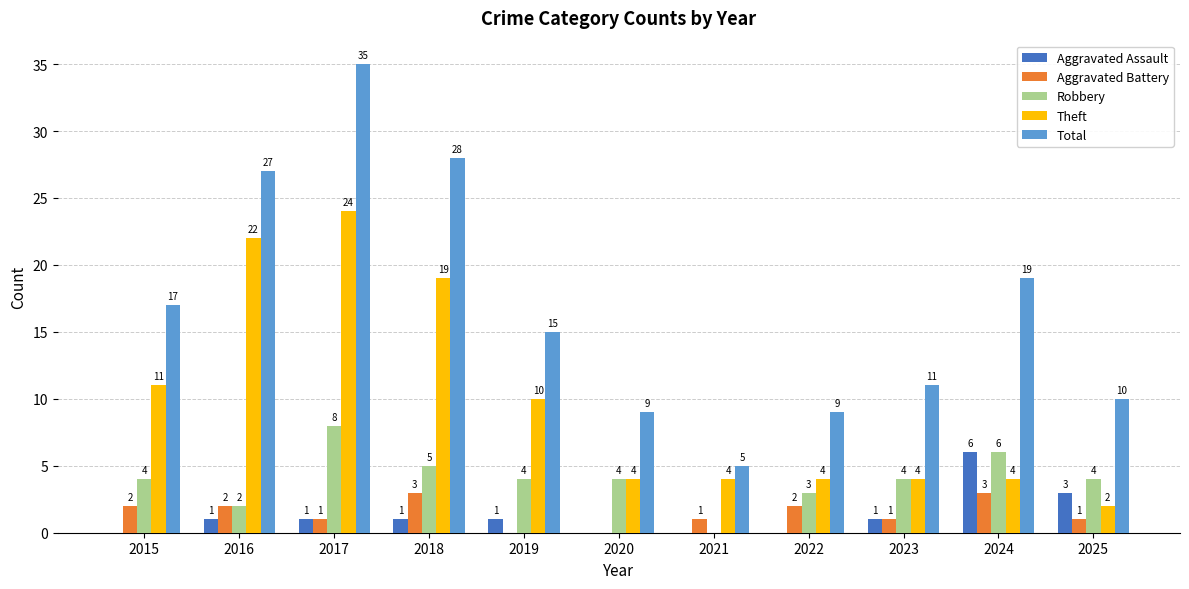

Reading right to left, extract all data points from this chart.

Aggravated Assault: 2025=3	2024=6	2023=1	2022=0	2021=0	2020=0	2019=1	2018=1	2017=1	2016=1	2015=0
Aggravated Battery: 2025=1	2024=3	2023=1	2022=2	2021=1	2020=0	2019=0	2018=3	2017=1	2016=2	2015=2
Robbery: 2025=4	2024=6	2023=4	2022=3	2021=0	2020=4	2019=4	2018=5	2017=8	2016=2	2015=4
Theft: 2025=2	2024=4	2023=4	2022=4	2021=4	2020=4	2019=10	2018=19	2017=24	2016=22	2015=11
Total: 2025=10	2024=19	2023=11	2022=9	2021=5	2020=9	2019=15	2018=28	2017=35	2016=27	2015=17